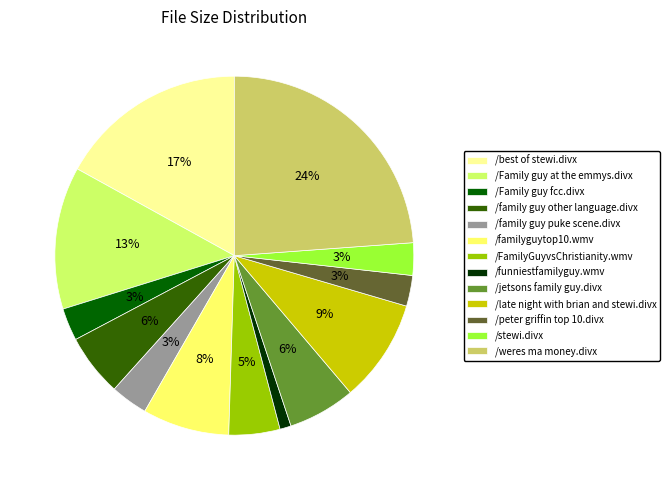

To the nearest percent, what is the difference between the largest and smallest slice percentages?

23%